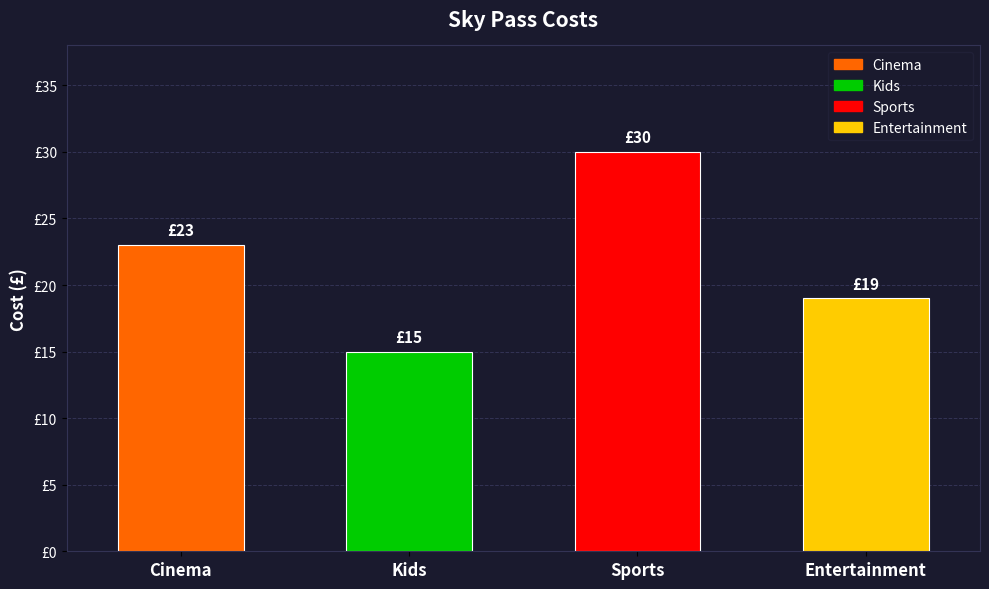

The chart shows a value of 32 at Entertainment. True or false?

False